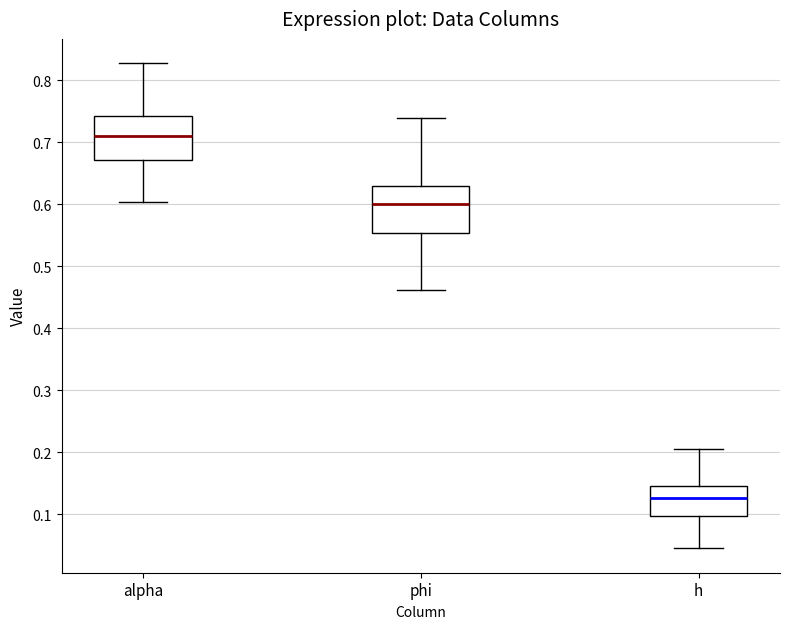

Reading left to right, read every box against the y-axis: the position of its median line, the range the box covers, and the ends of its whiskers. The values are not printed on the chart, so give them approximately, as read against the axis.

alpha: median 0.71, box 0.67 to 0.74, whiskers 0.60 to 0.83
phi: median 0.60, box 0.55 to 0.63, whiskers 0.46 to 0.74
h: median 0.13, box 0.10 to 0.14, whiskers 0.04 to 0.20